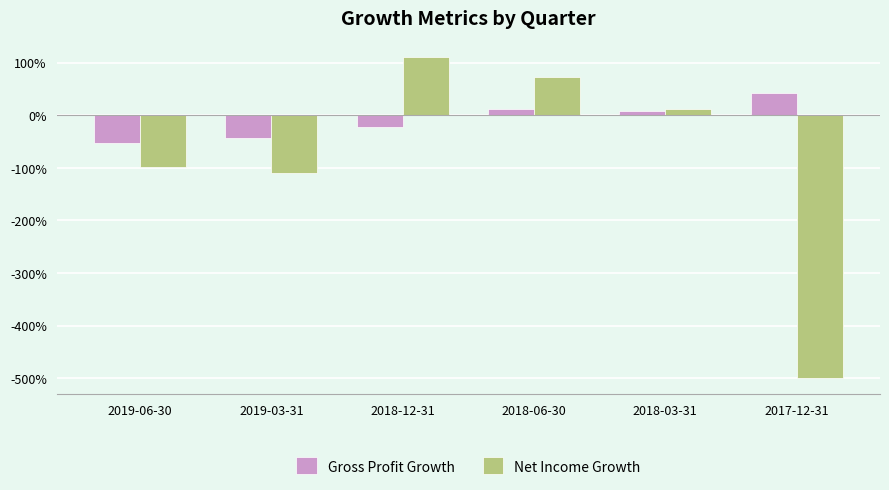

Does the chart contain stacked bars?

No